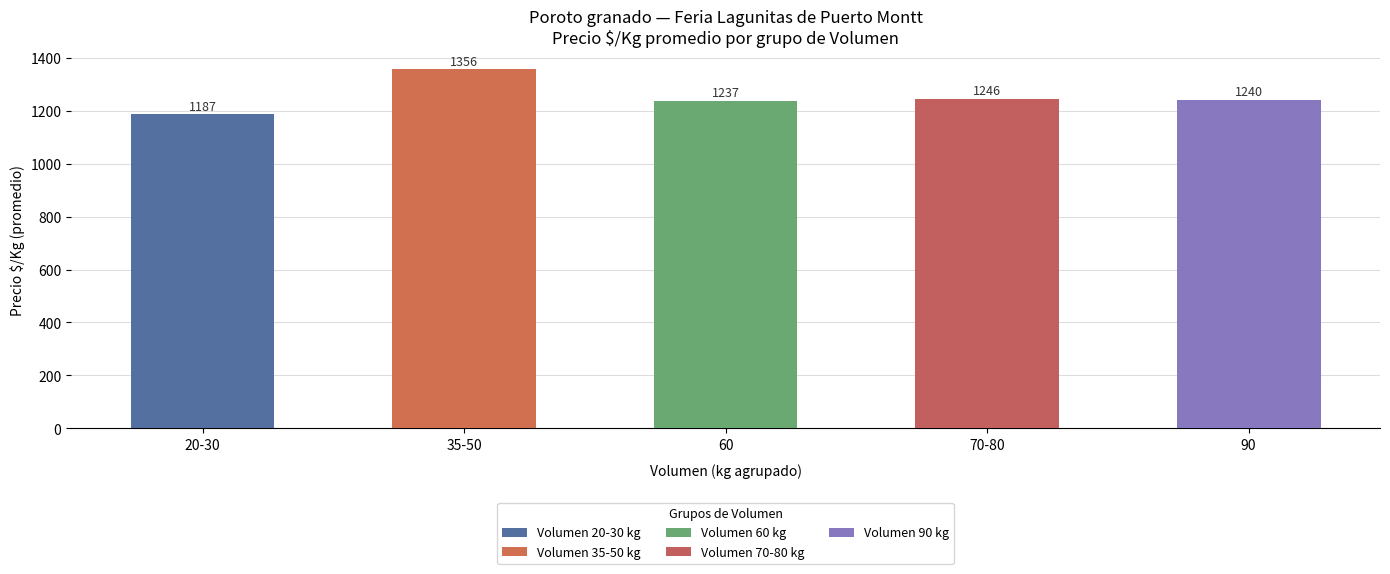

List the labels in order of value, smallest first.

20-30, 60, 90, 70-80, 35-50